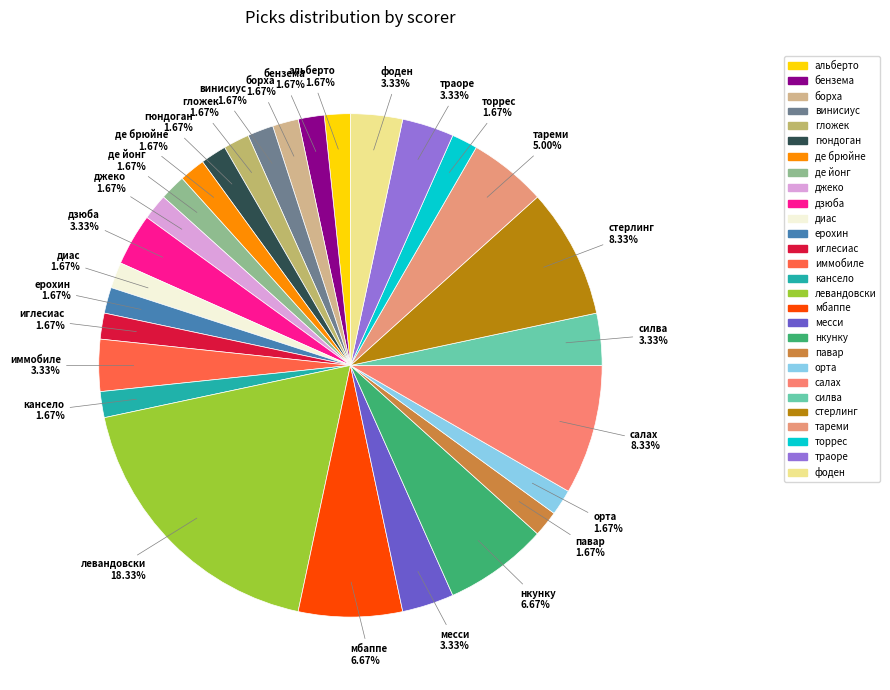

How much of the chart is everything except диас?

98.3%